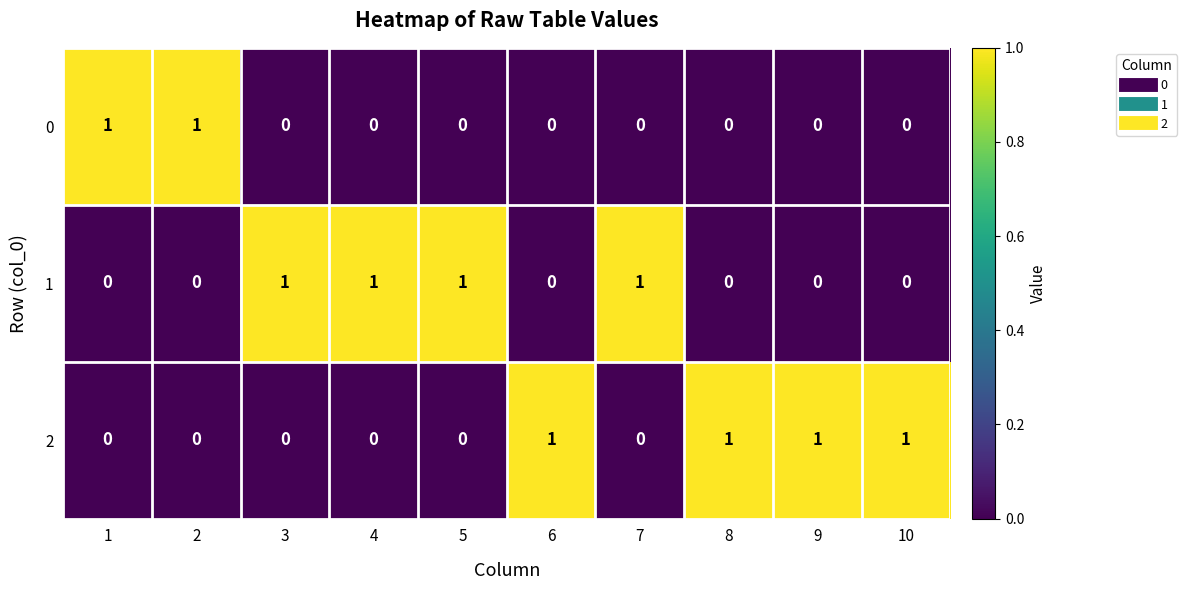

What is the total value across all series at 1?

1